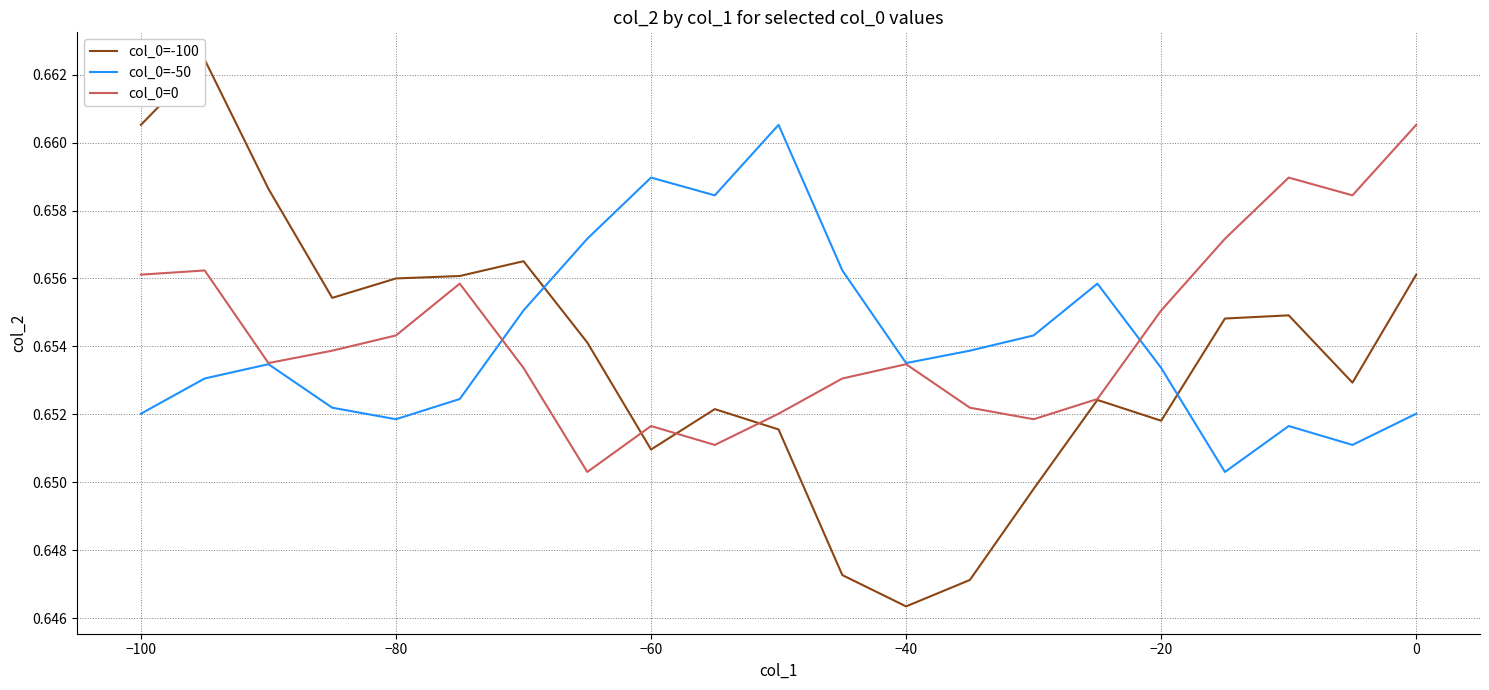

Where is the first local minimum for col_0=-50?

−80